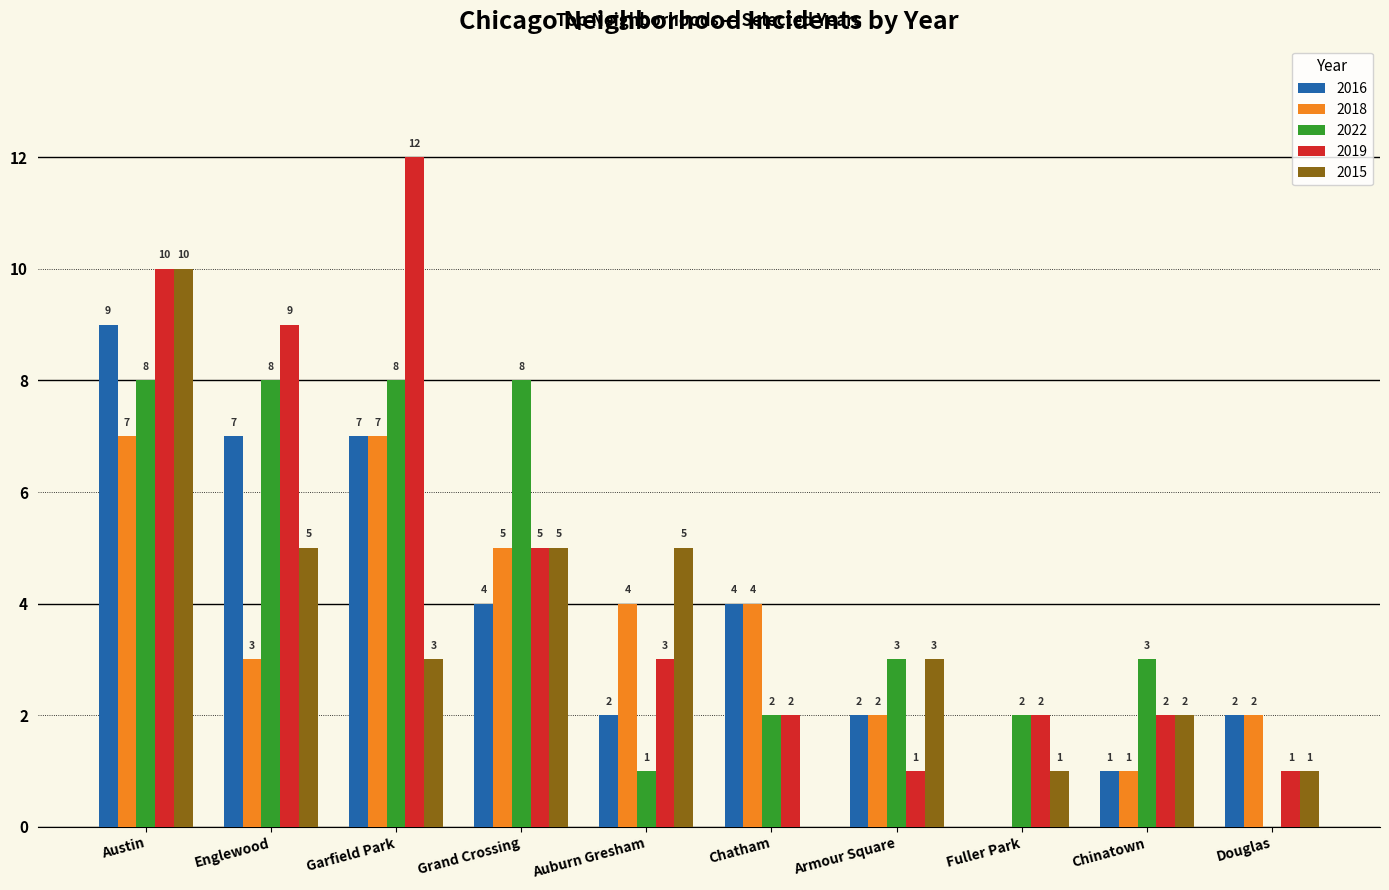

At which label does 2015 first exceed 3?

Austin